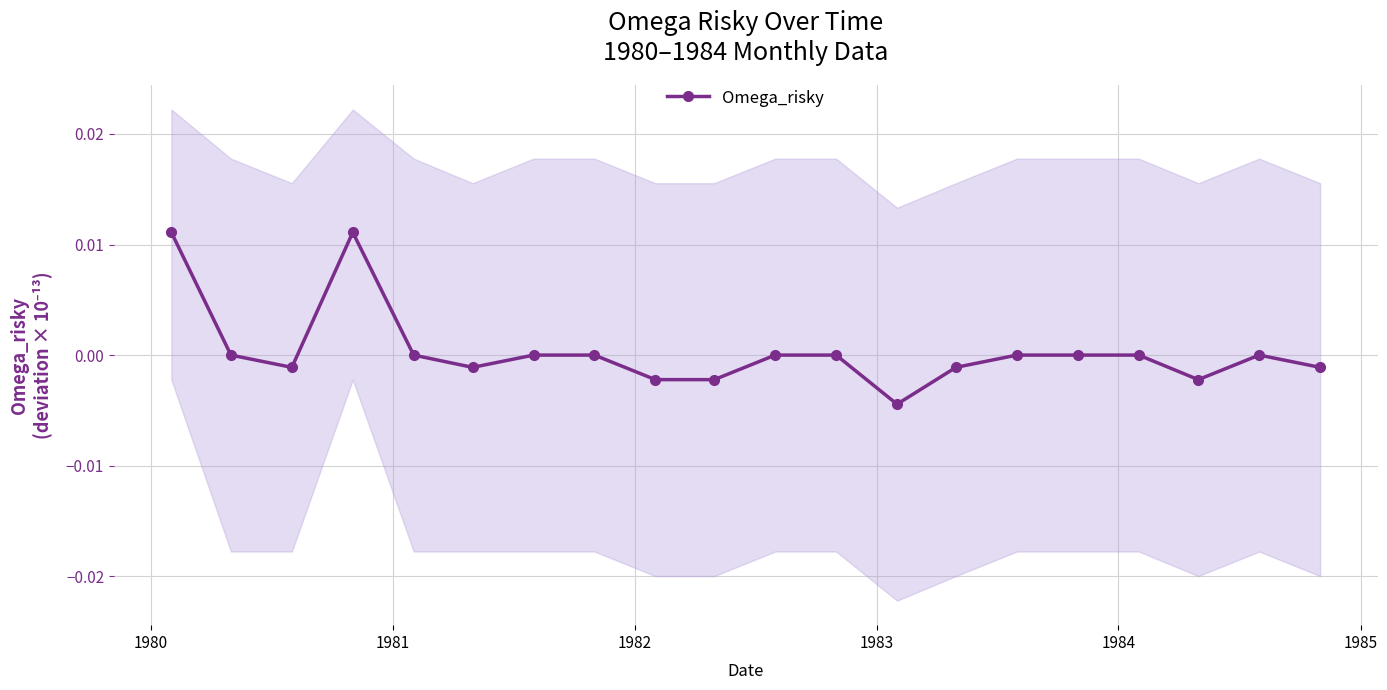

How many points are lower than both their immediate neighbors (excluding endpoints)?

4